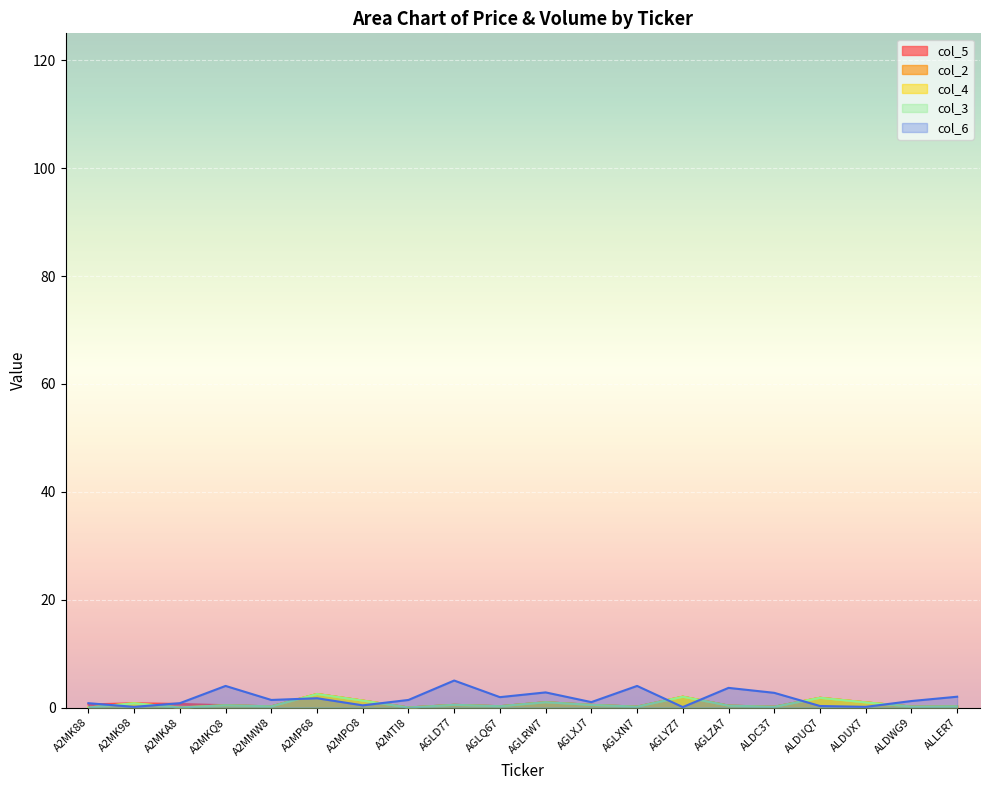

Reading left to right, what are all the values shown in this chart?

col_5: 0.6	0.8	0.7	0.4	0.2	2.5	1.3	0.0	0.5	0.2	1.0	0.5	0.2	2.0	0.3	0.1	1.8	0.9	0.2	0.2
col_2: 0.0	0.8	0.0	0.4	0.2	2.5	1.3	0.0	0.5	0.2	1.0	0.5	0.2	2.0	0.3	0.1	1.8	0.9	0.2	0.2
col_4: 0.0	0.8	0.0	0.4	0.2	2.5	1.3	0.0	0.5	0.2	1.0	0.5	0.2	2.0	0.3	0.1	1.8	0.9	0.2	0.2
col_3: 0.0	0.8	0.0	0.4	0.2	2.5	1.3	0.0	0.5	0.2	1.0	0.5	0.2	2.0	0.3	0.1	1.8	0.9	0.2	0.2
col_6: 0.8	0.1	0.8	4.0	1.4	1.7	0.4	1.4	5.0	1.9	2.8	1.0	4.0	0.1	3.6	2.7	0.3	0.1	1.2	2.0